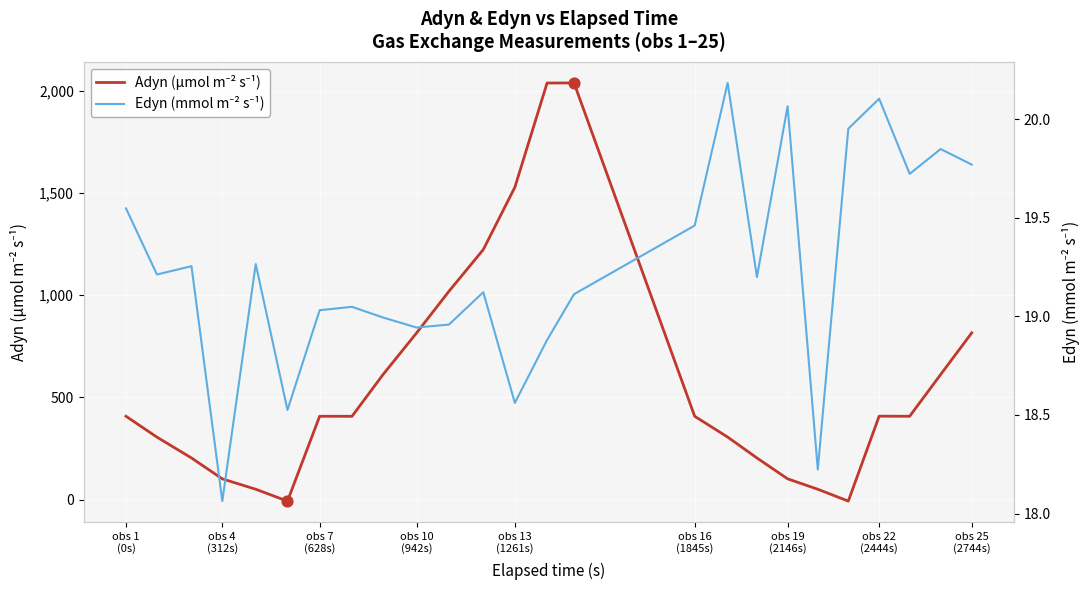

Which series contains the highest Y value?

Adyn (µmol m⁻² s⁻¹)